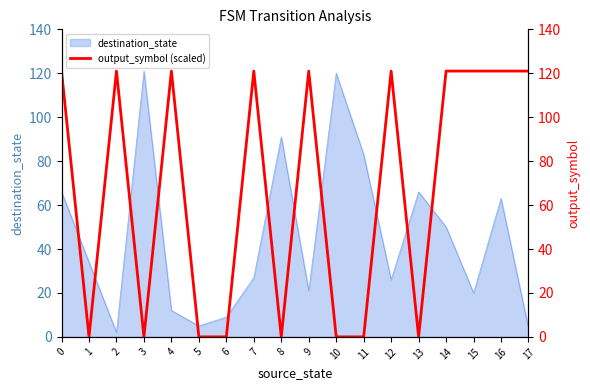

How many lines are shown in the chart?

1